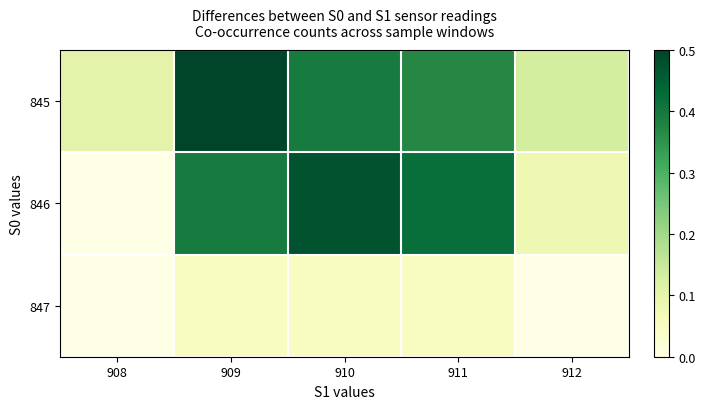

What is the total value across all series at 910?

0.9